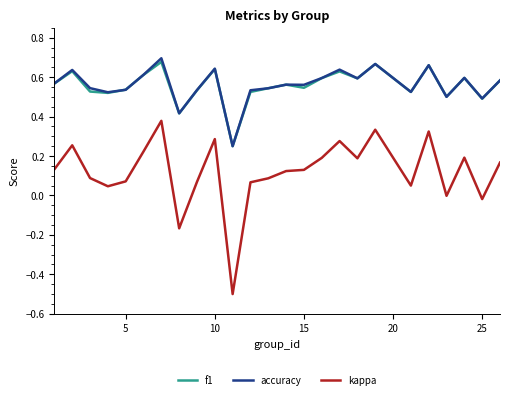

Is this an area chart (filled region under the line)?

No